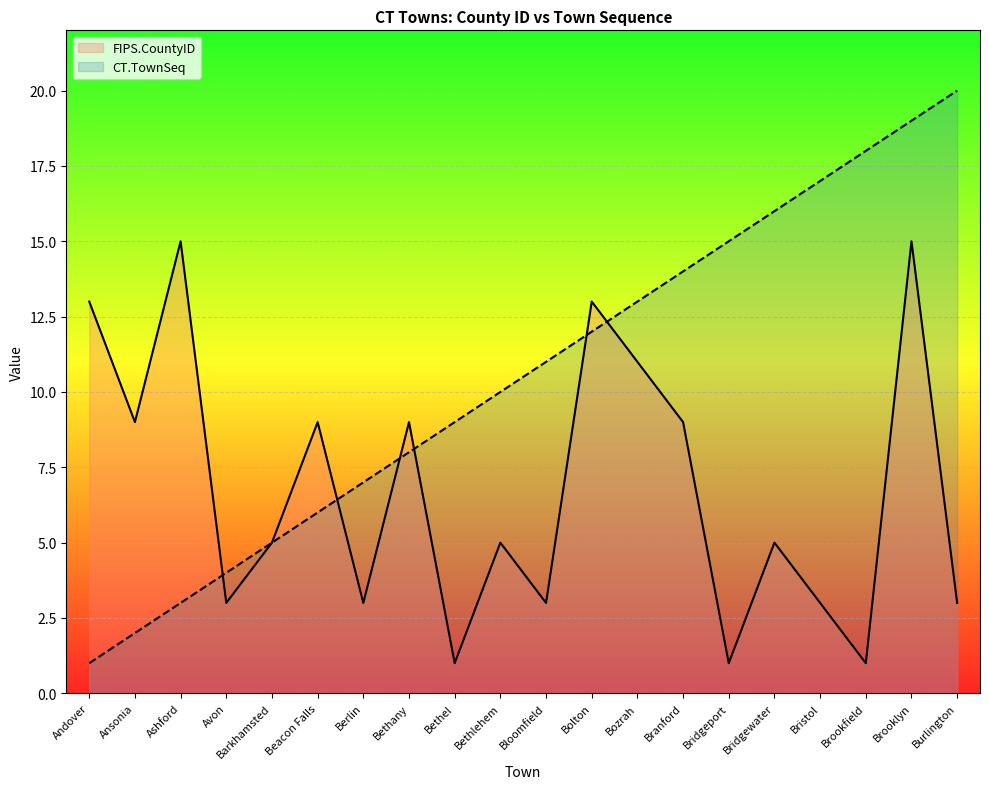

Which series ends up on top after the final intersection of FIPS.CountyID and CT.TownSeq?

CT.TownSeq